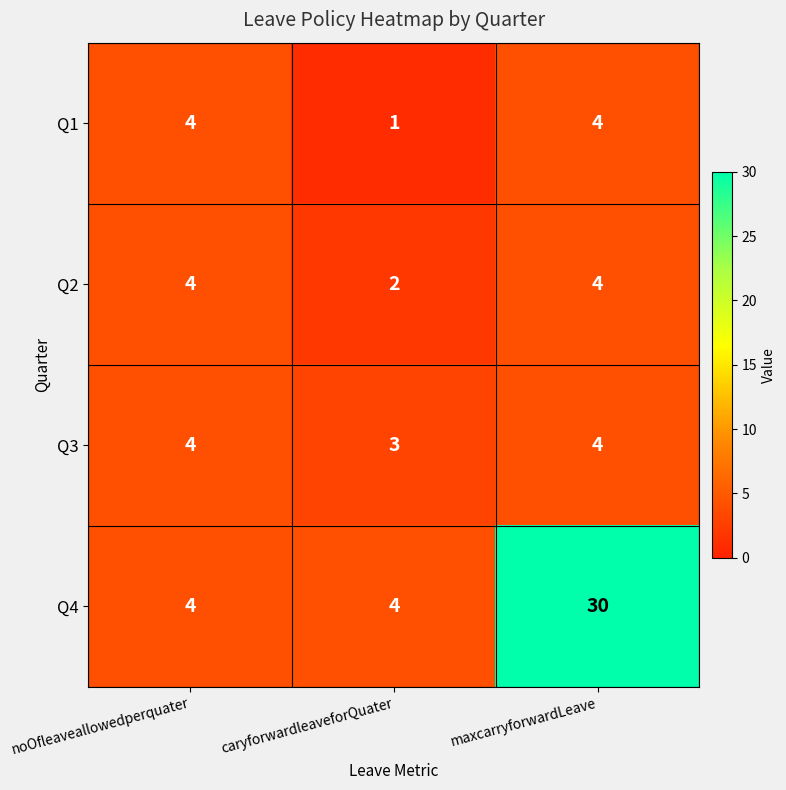

At which category is the sum across all series the highest?

maxcarryforwardLeave